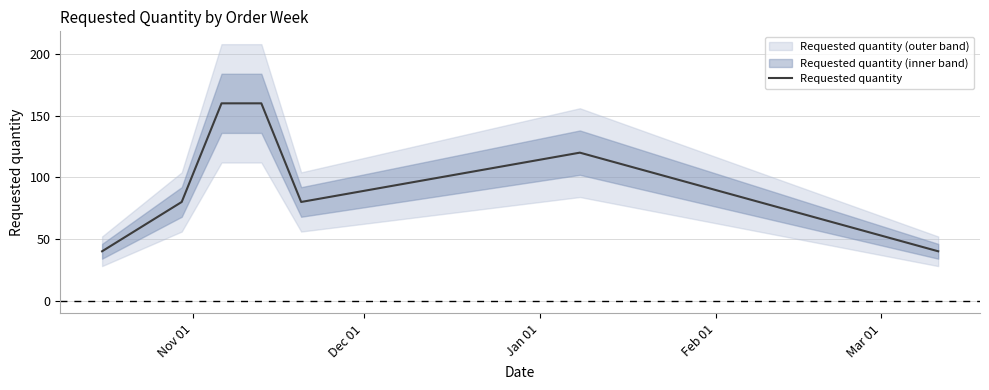

Is this an area chart (filled region under the line)?

No